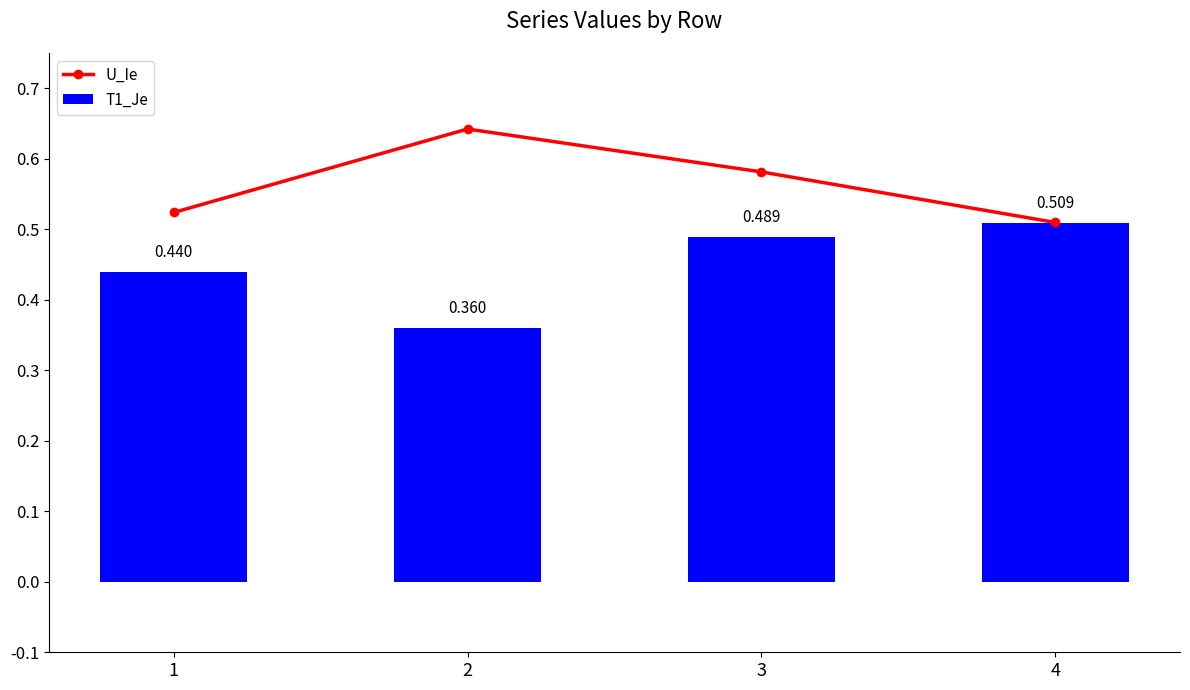

At how many categories does at least one series exceed 0?

4